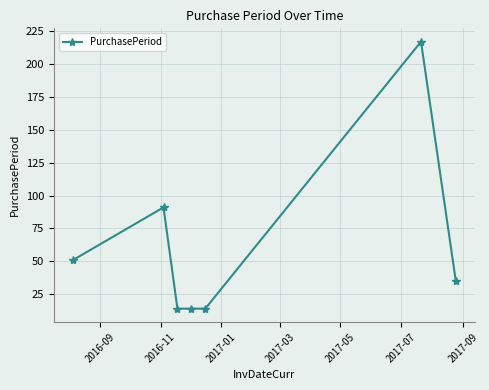

What is the difference between the maximum and minimum values?

203